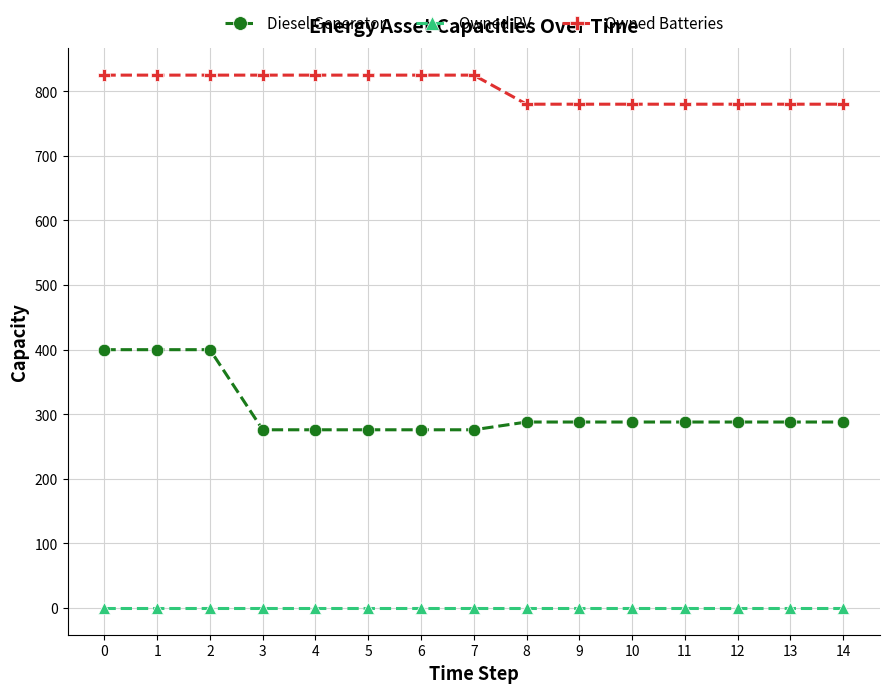

Which series has the widest spread of values?

Diesel Generator